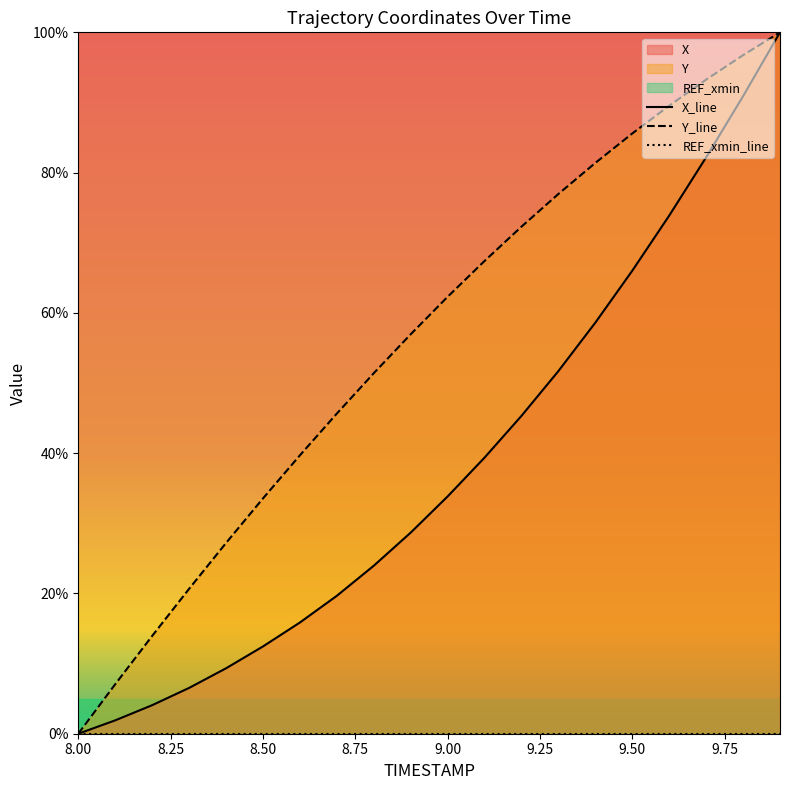

Between 8.7 and 8.8, which series saw the biggest shift?

Y